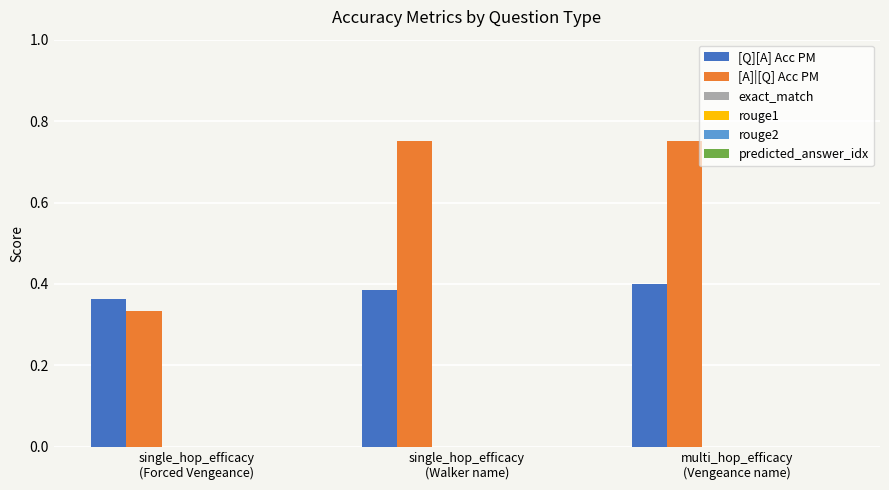

How many data points does each series have?

3